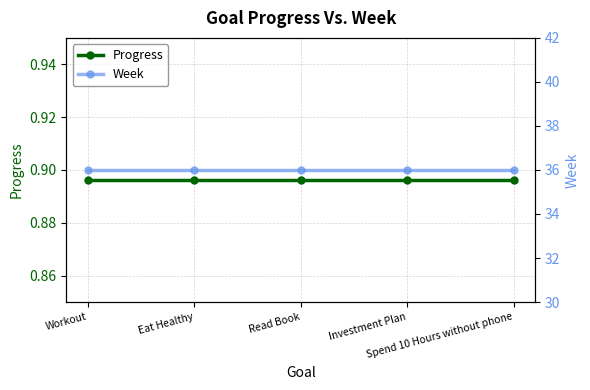

What is the total value across all series at Investment Plan?

36.9